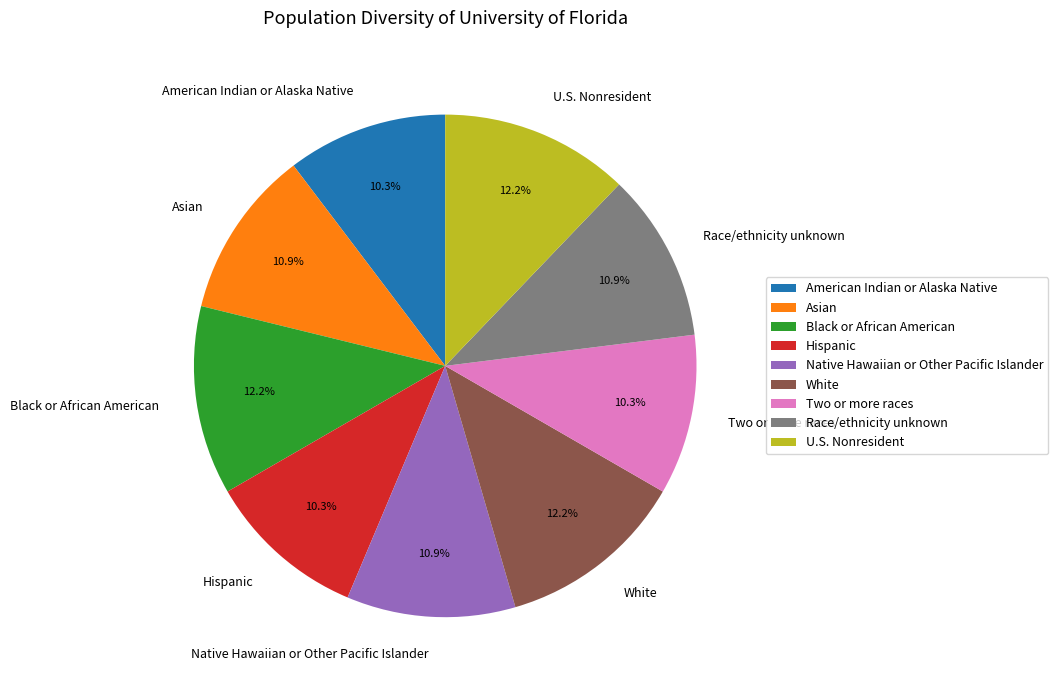

Does Hispanic represent more than half of the total?

No